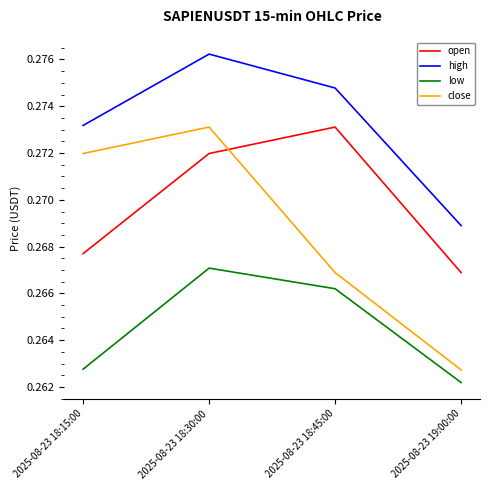

Which series has the largest range (max minus min)?

close